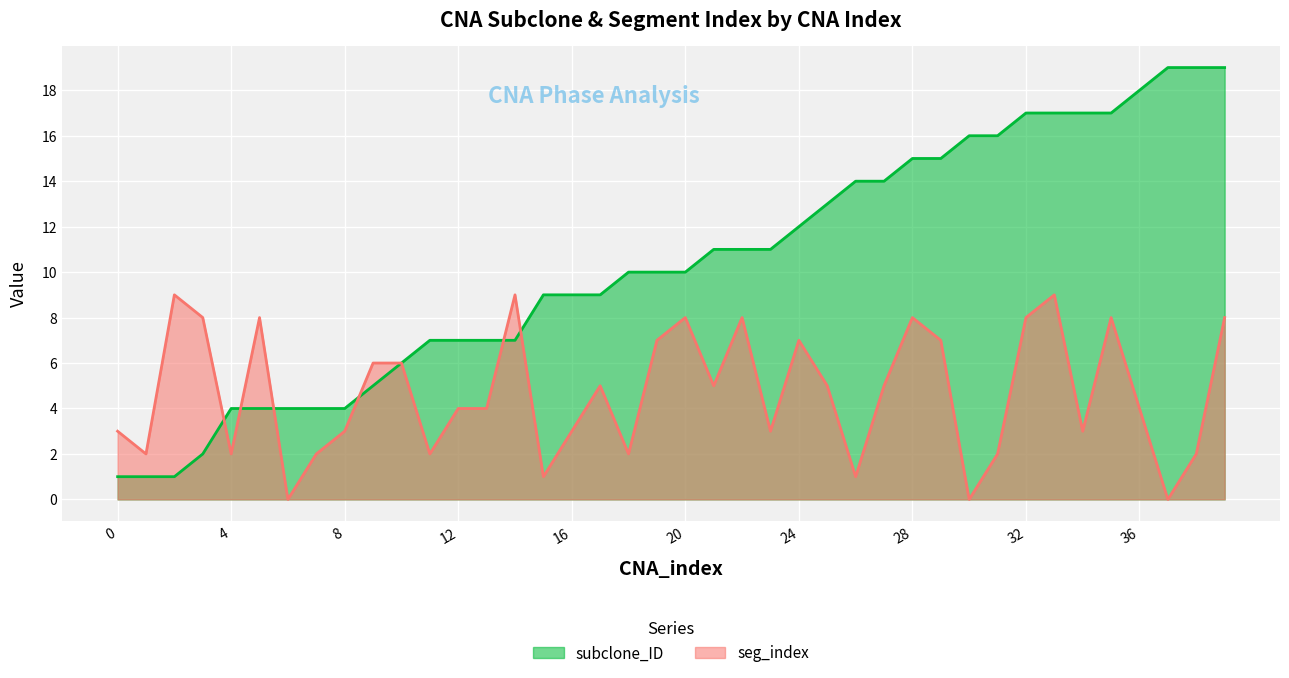

Count the number of categories in the chart.

40